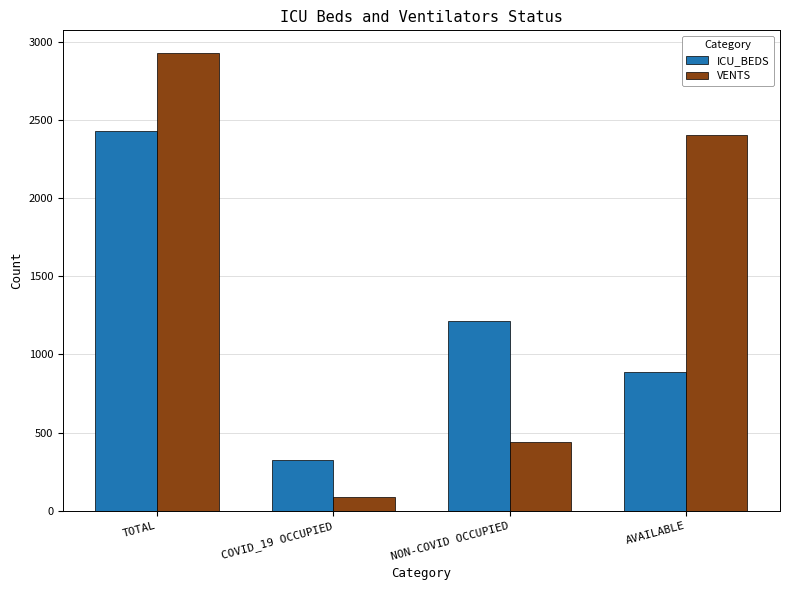

At which category is the sum across all series the highest?

TOTAL